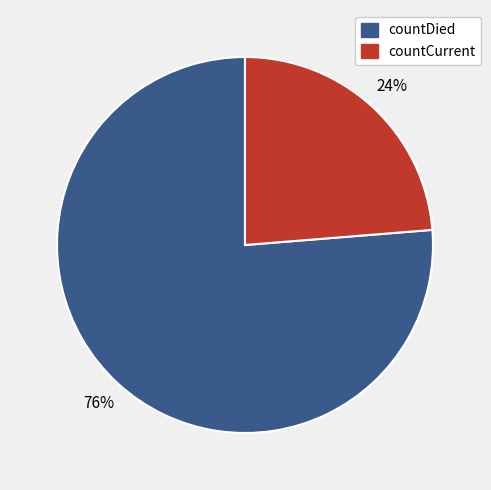

True or false: countCurrent accounts for 35% of the total.

False